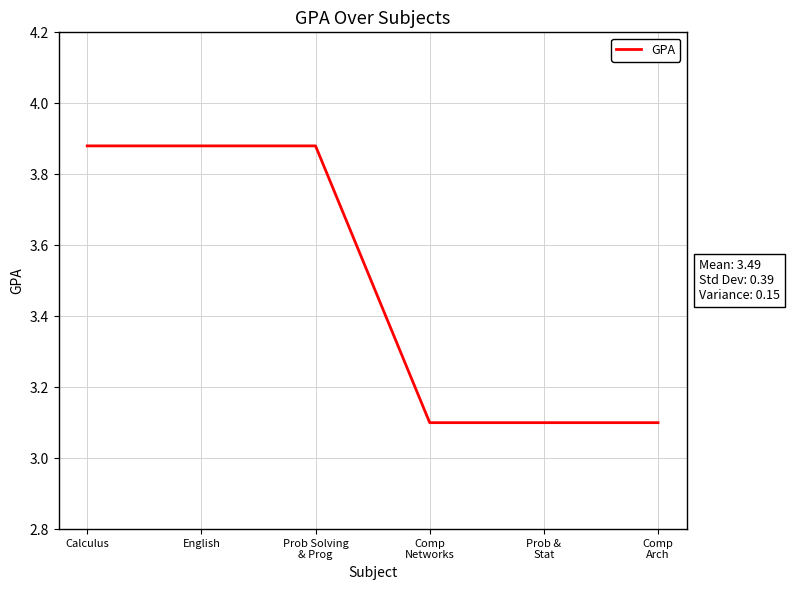

What is the minimum value shown in the chart?

3.1